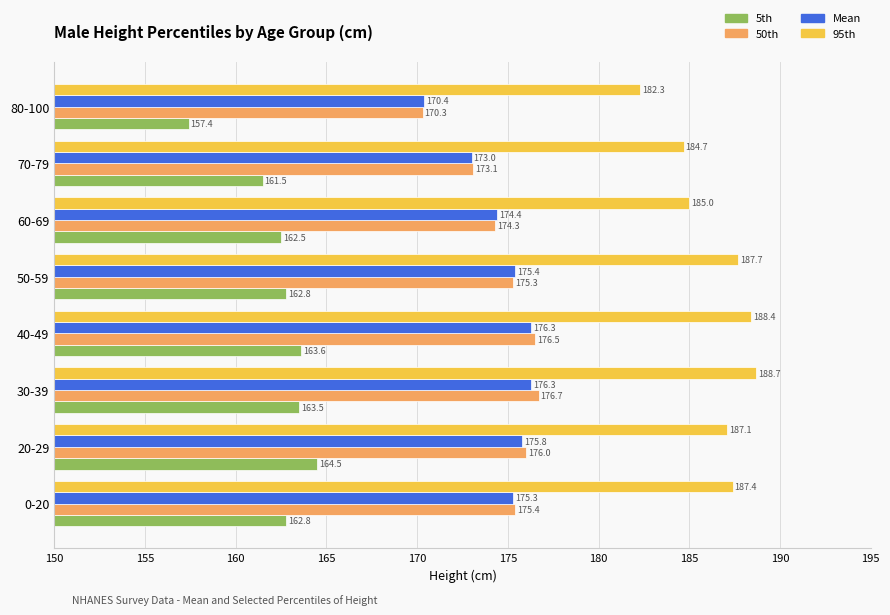

Is it true that Mean equals 55.9 at 40-49?

False